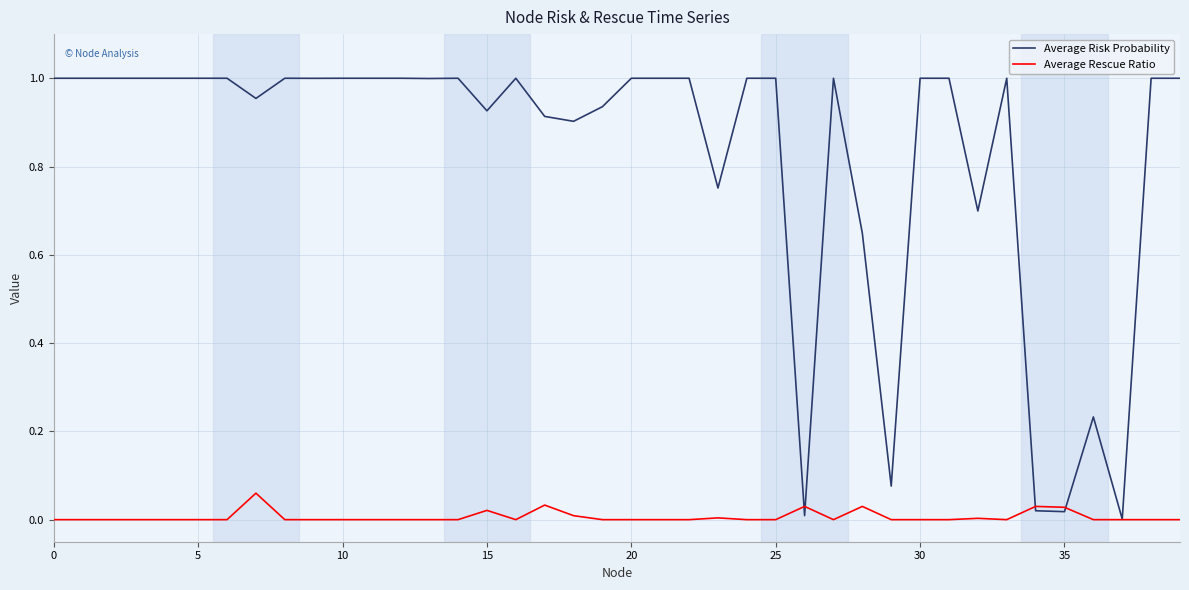

Does the chart display data point markers on the line(s)?

No